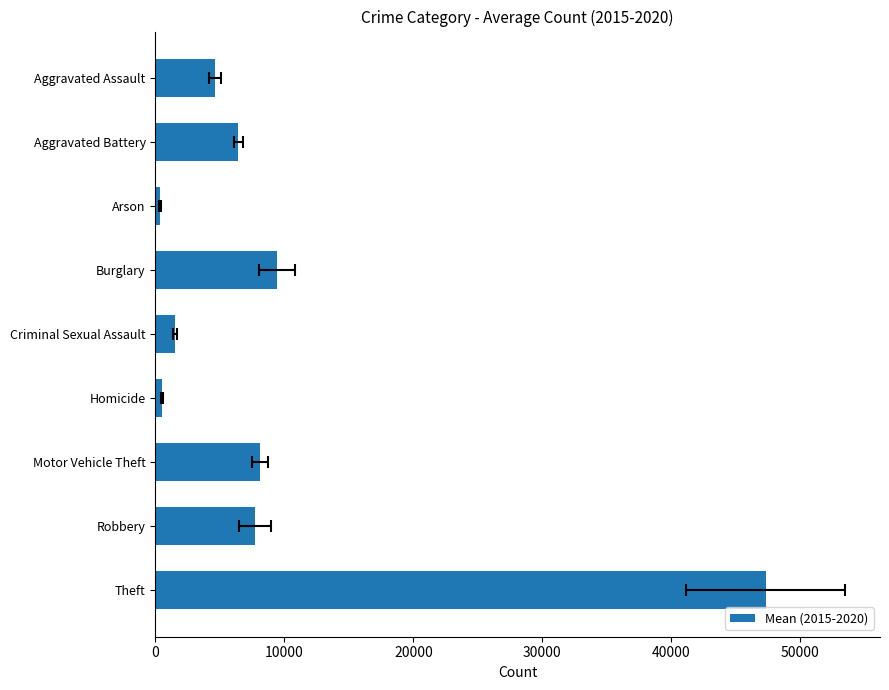

What is the smallest value displayed?

371.0